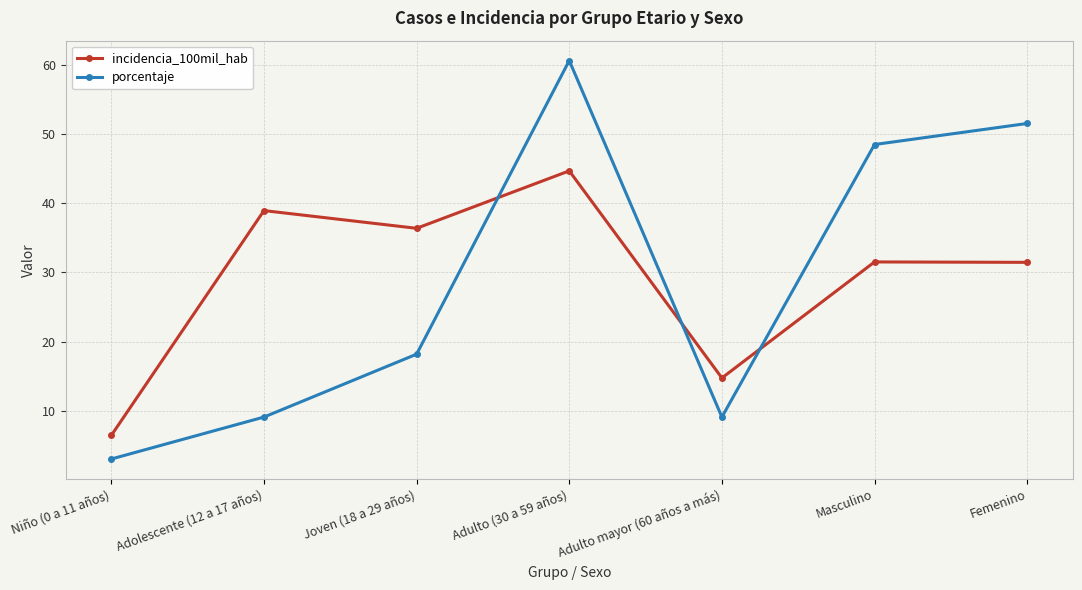

What is the average value of the incidencia_100mil_hab series?

29.2